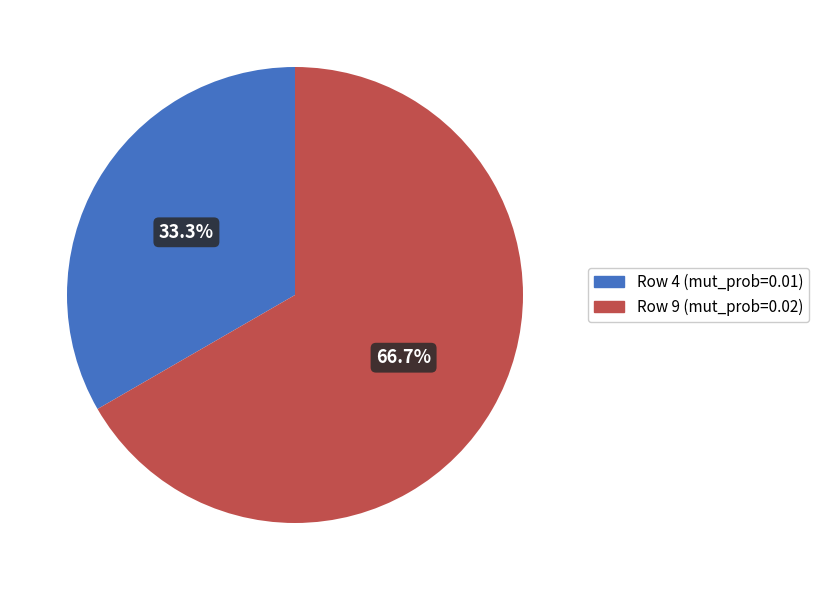

Rank the categories by value from lowest to highest.

Row 4 (mut_prob=0.01), Row 9 (mut_prob=0.02)